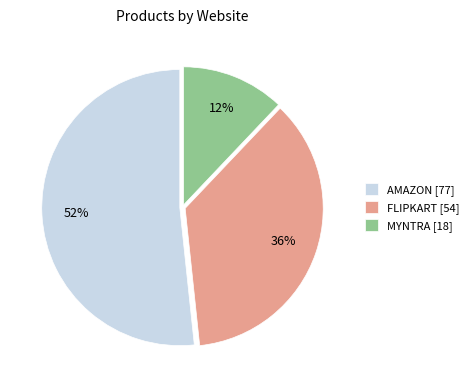

Which category has the biggest portion of the pie?

AMAZON